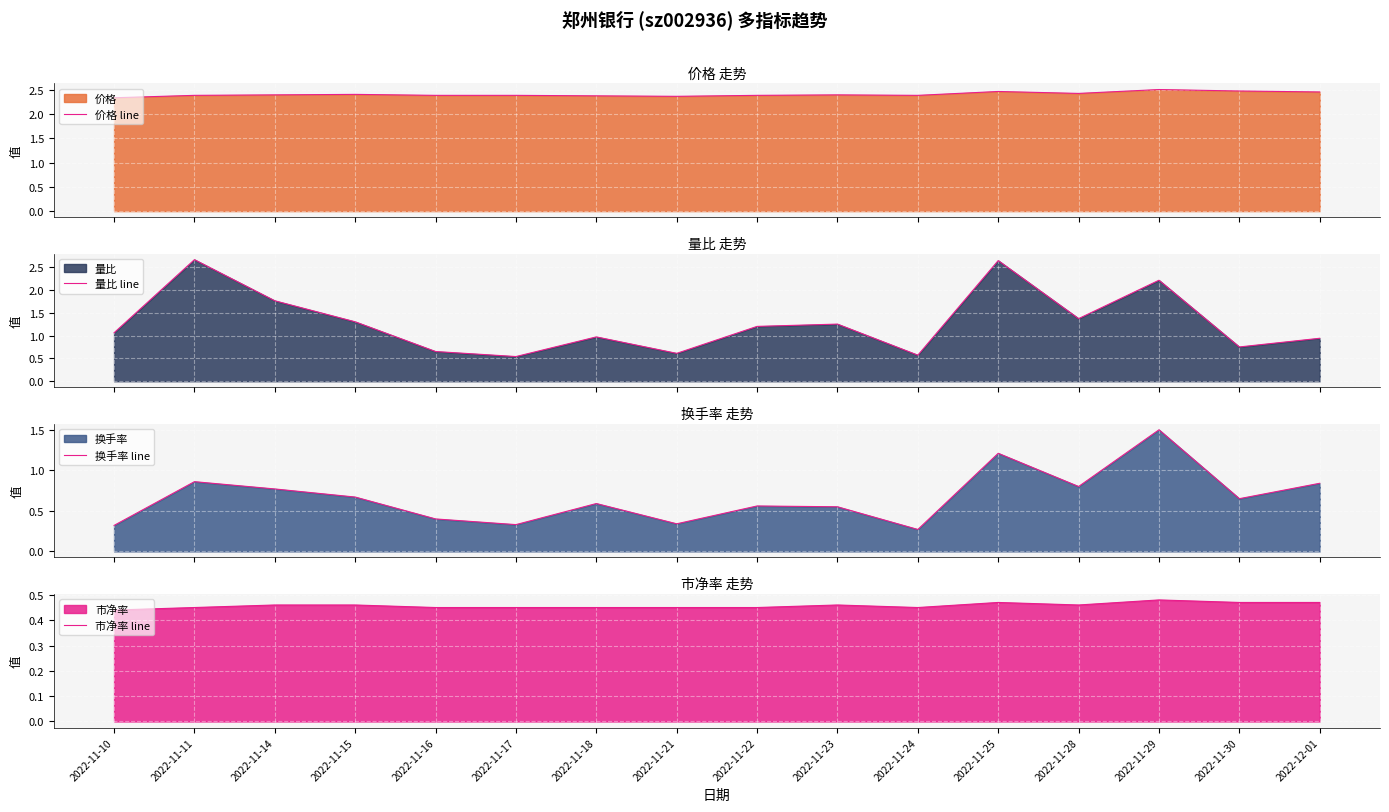

What is the sum of all 市净率 line values?

7.3